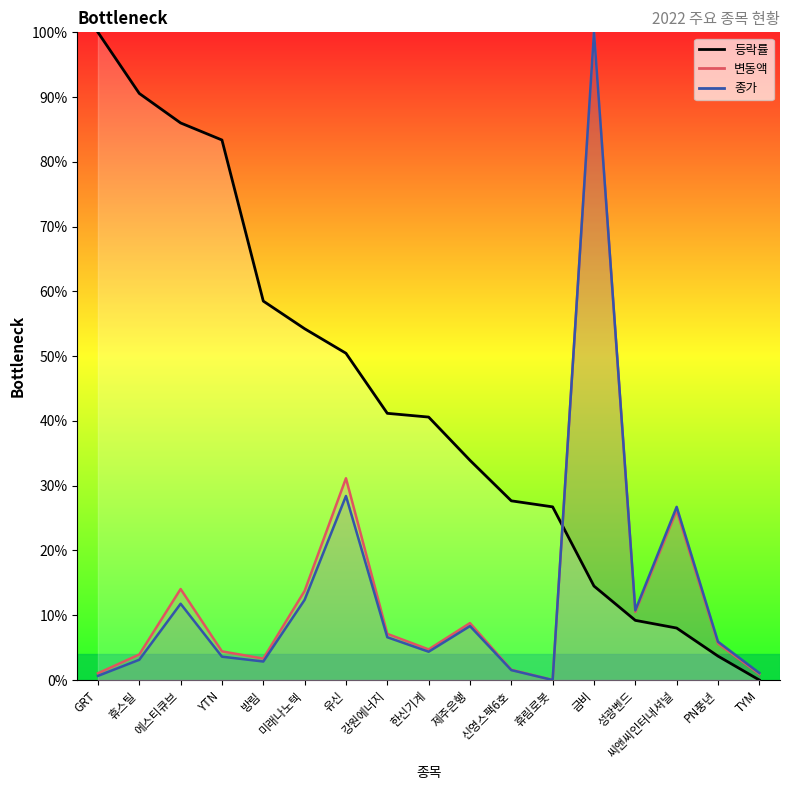

Does the chart have visible grid lines?

No